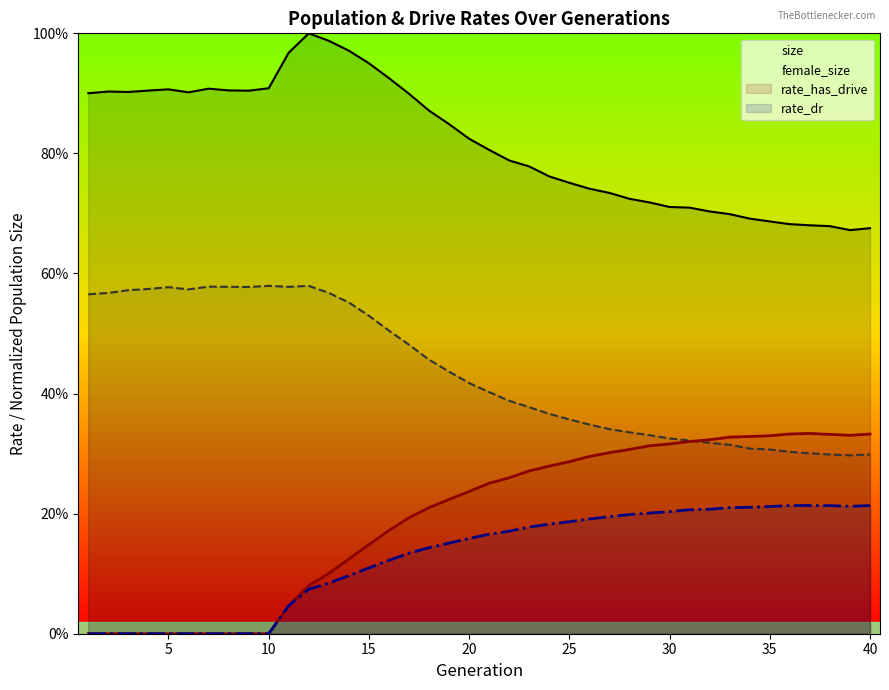

True or false: rate_has_drive and rate_dr cross at least once.

False